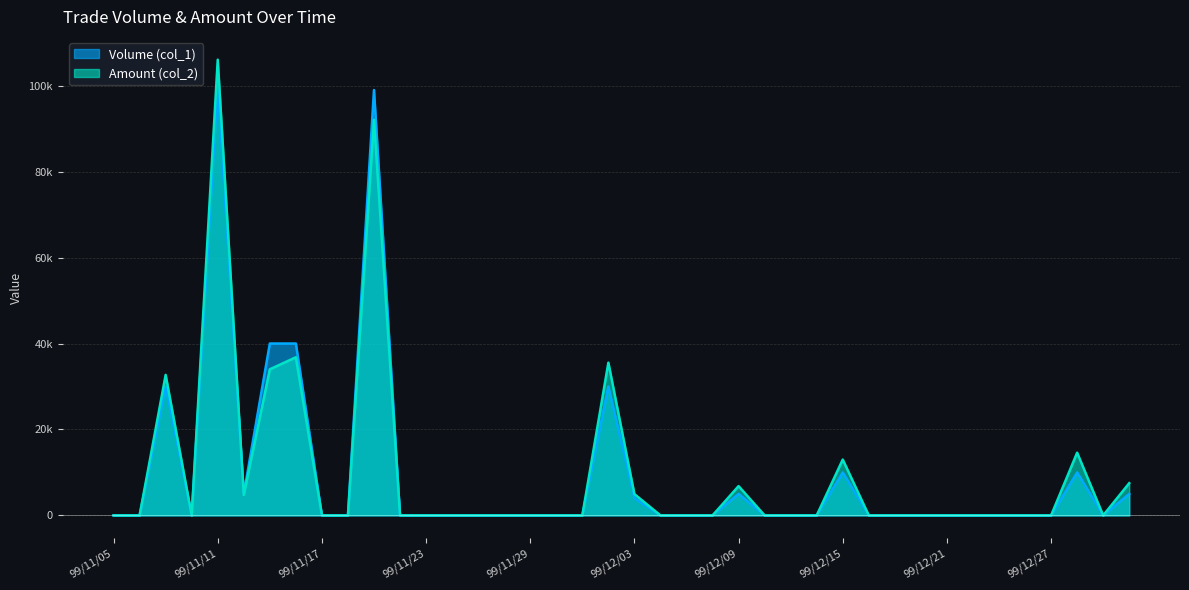

What position from the left is 99/11/25?

15